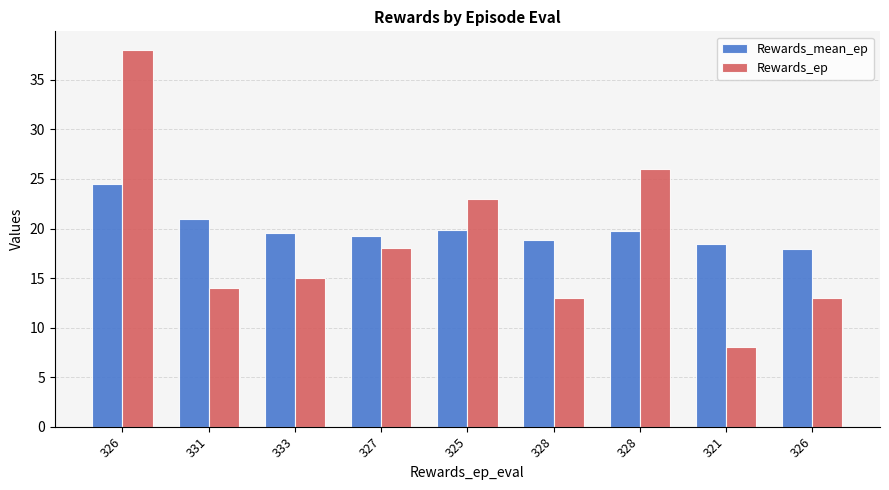

Which series has the largest range (max minus min)?

Rewards_ep